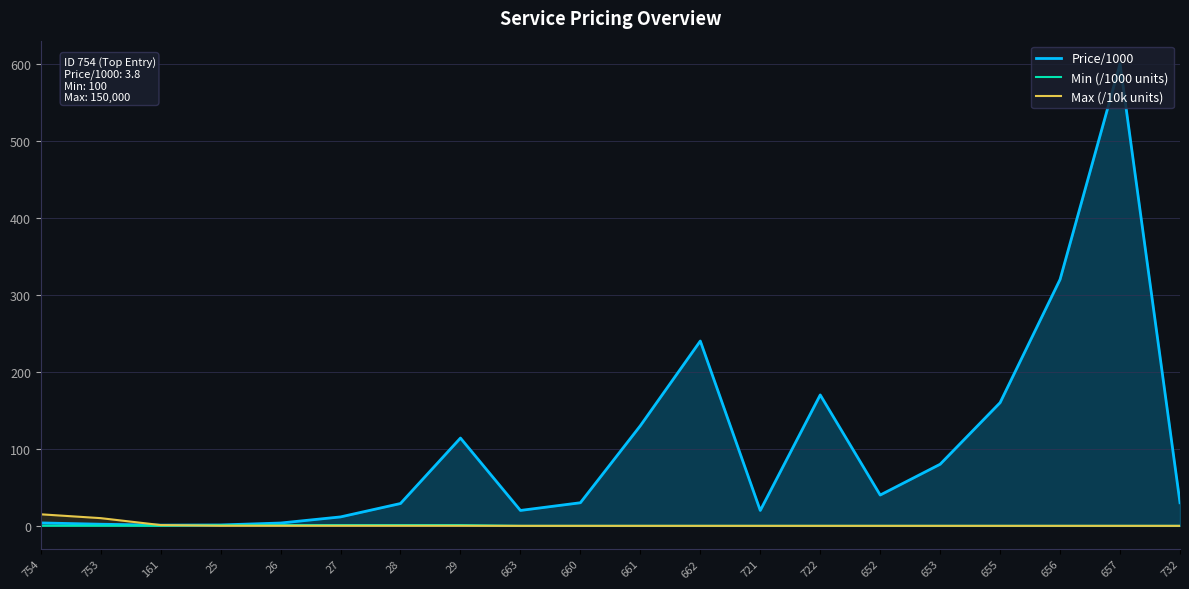

Where is Min (/1000 units) nearest to the value 0?

663